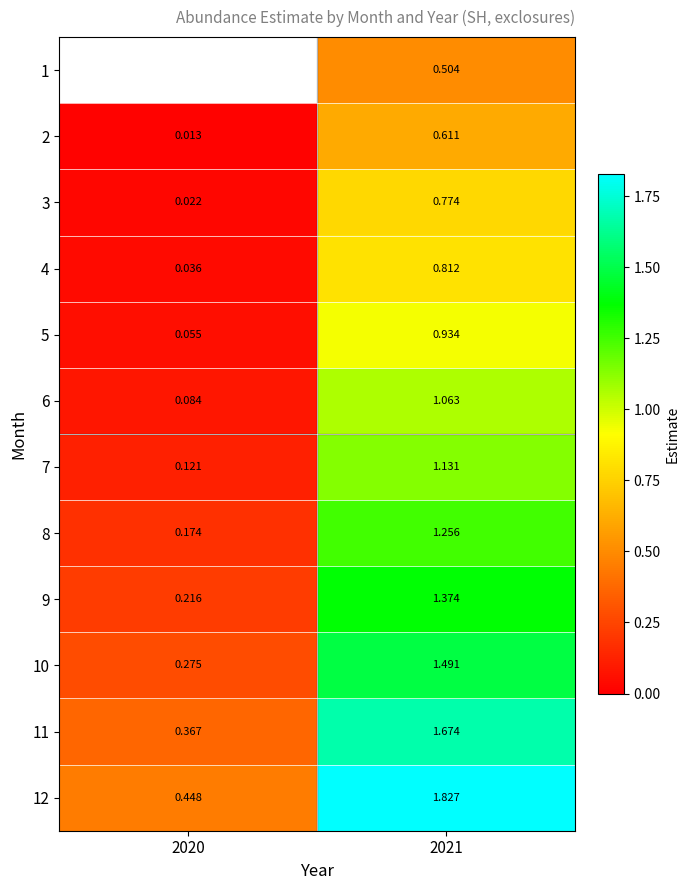

What is the maximum value shown in the chart?

1.8